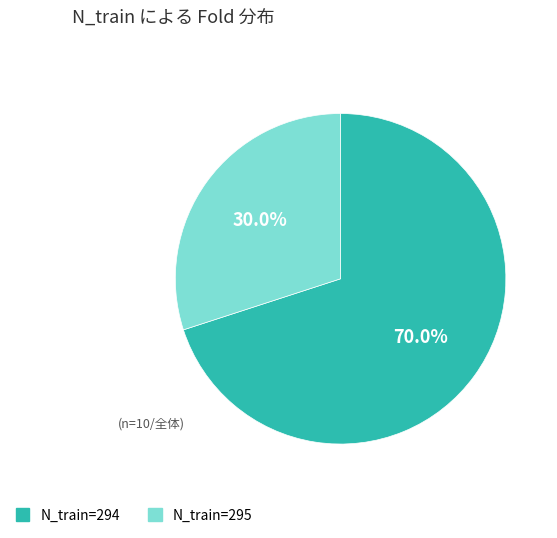

Is there a majority slice in this chart?

Yes